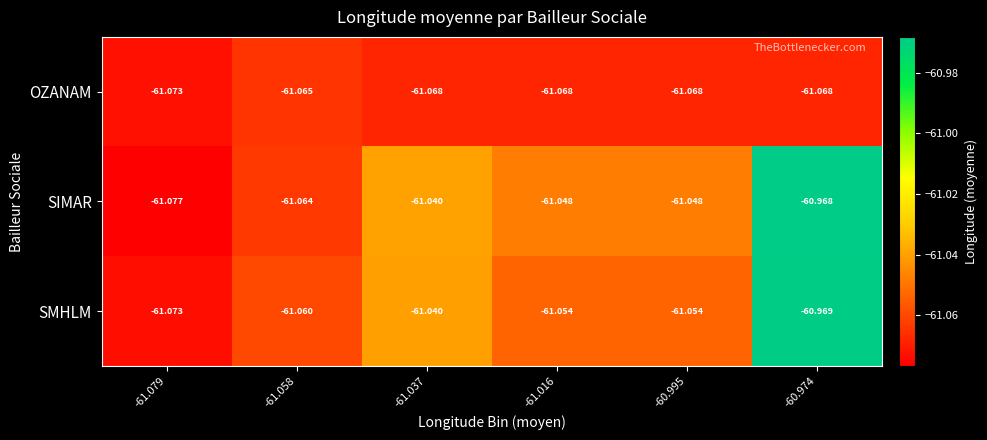

Is the value of OZANAM at -61.079 greater than the value of SMHLM at -60.995?

No